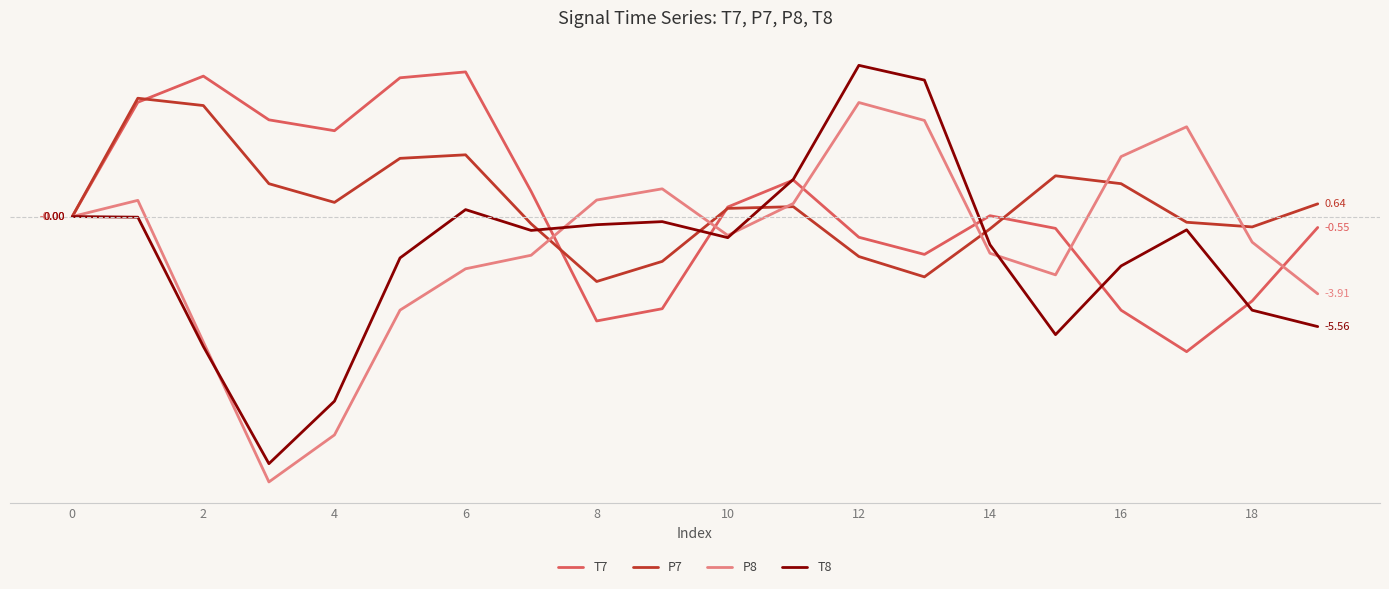

What are all the series names shown in the legend?

T7, P7, P8, T8